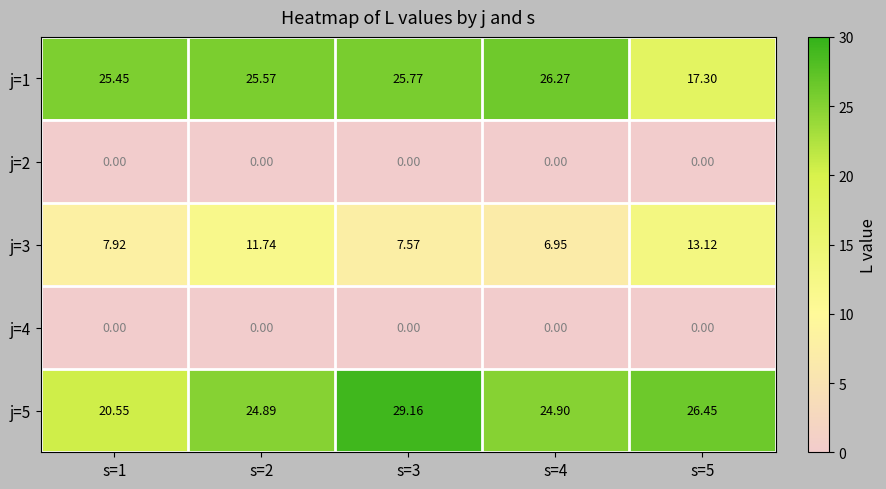

At how many categories does at least one series exceed 24?

5